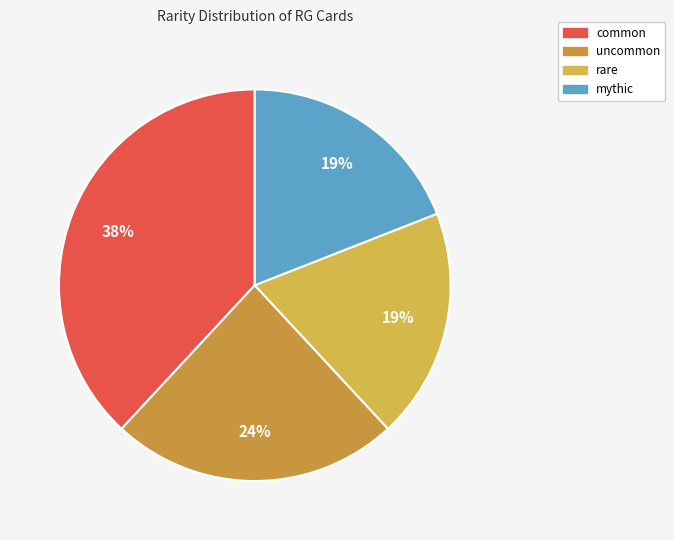

To the nearest percent, what is the difference between the common and mythic slice percentages?

19%